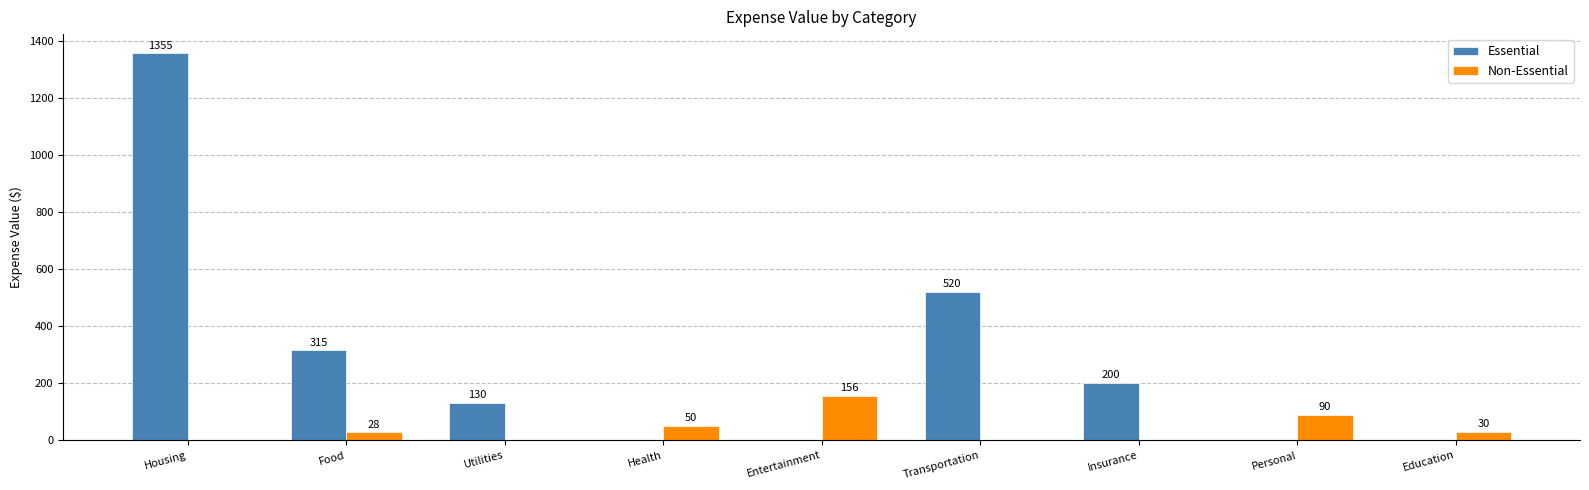

Are the bars grouped side by side (vs. stacked)?

Yes